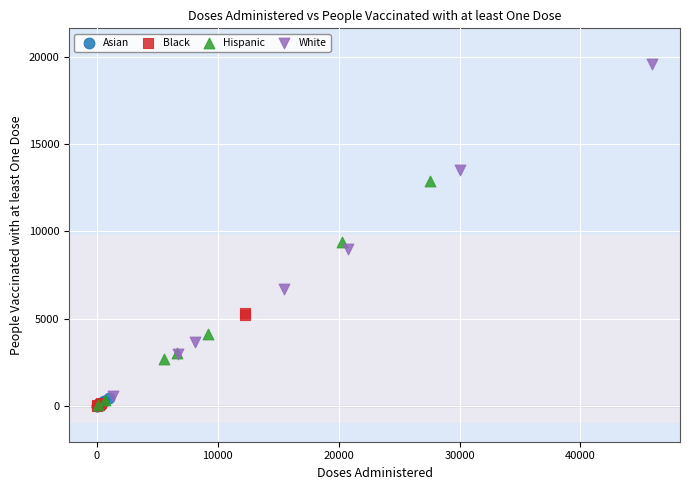

Which series reaches the maximum Y coordinate?

White